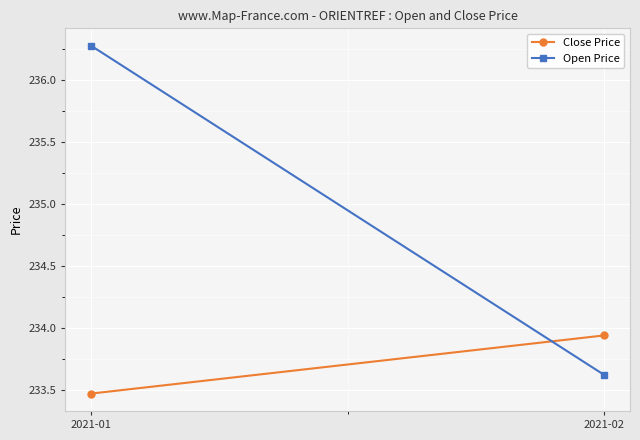

What is the average value of the Close Price series?

233.7